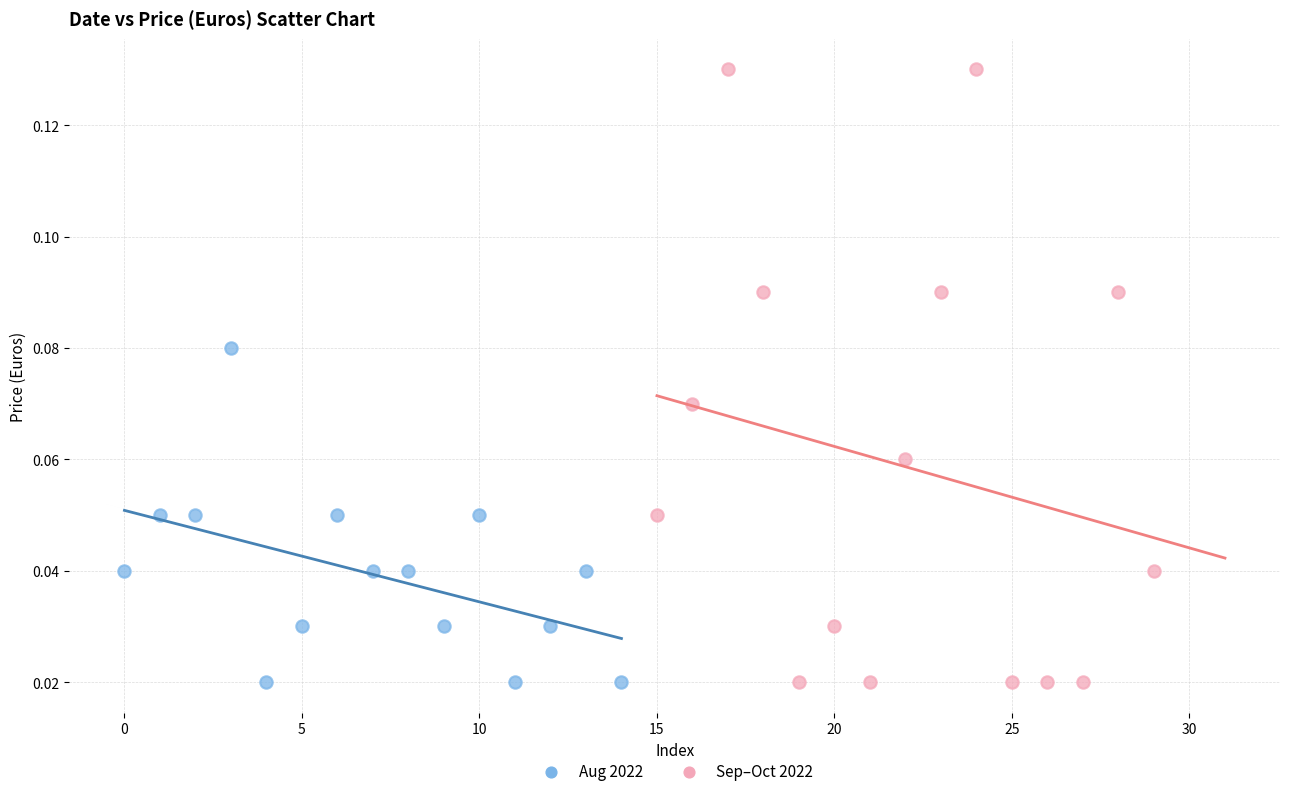

Which series has the largest Y range (max minus min)?

Sep–Oct 2022